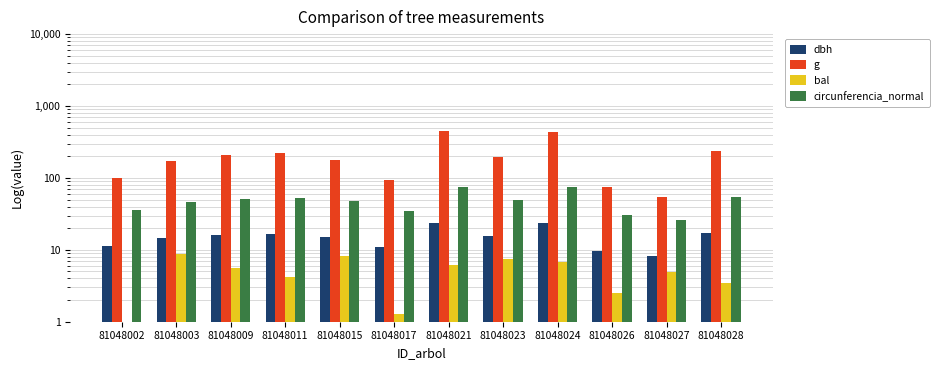

What are all the series names shown in the legend?

dbh, g, bal, circunferencia_normal